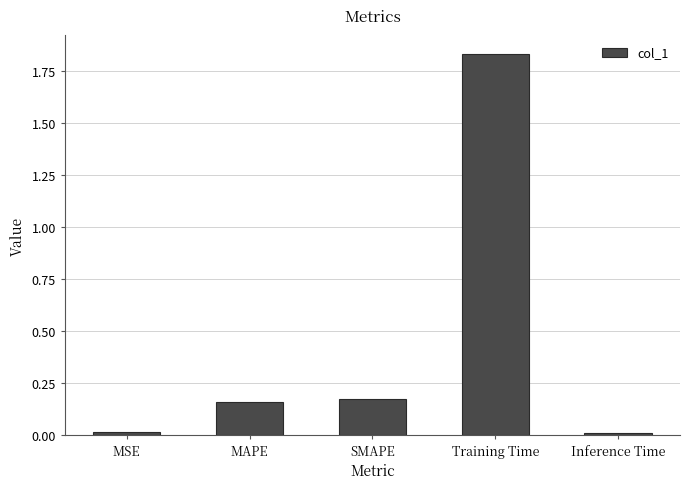

Which has a higher value, SMAPE or Training Time?

Training Time